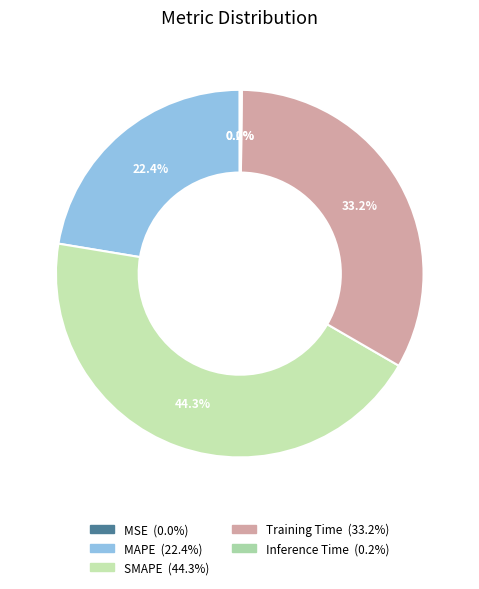

True or false: MSE accounts for 0% of the total.

True